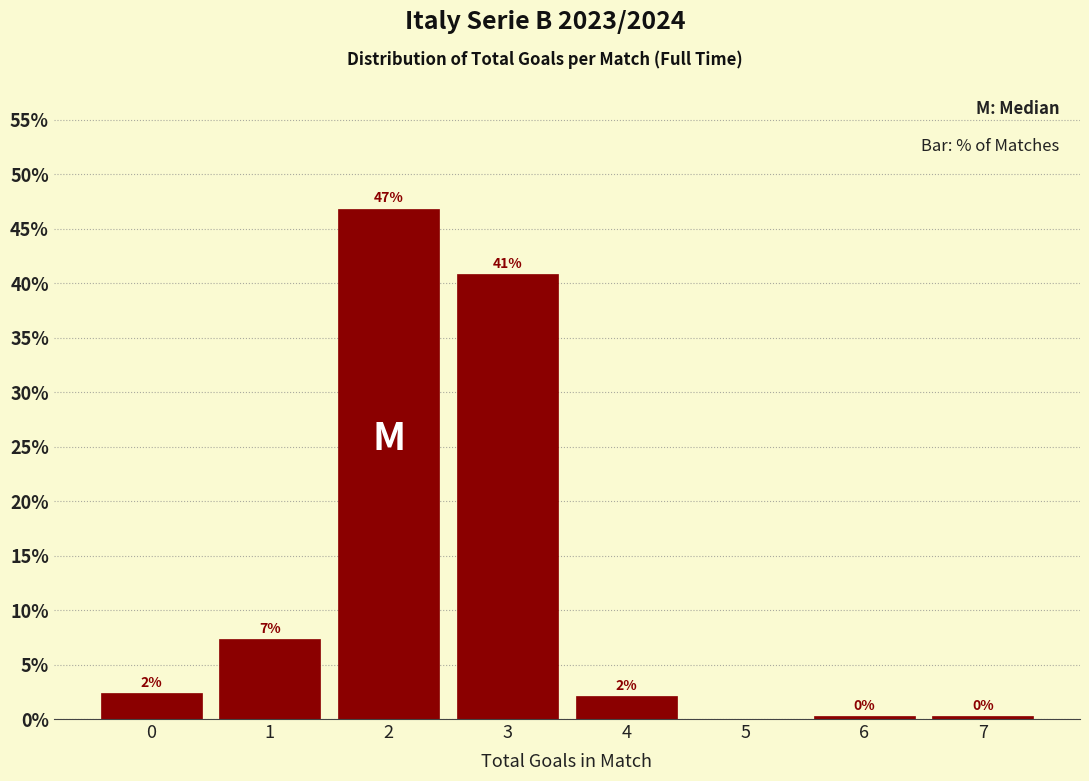

What is the maximum value shown in the chart?

46.9